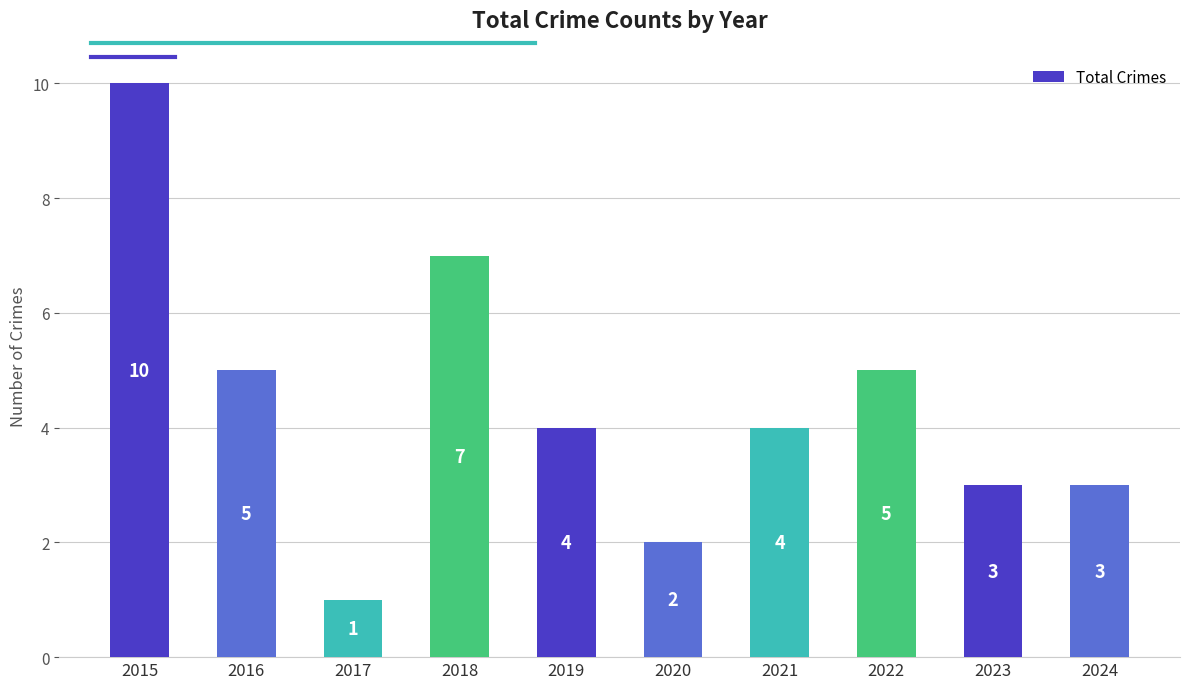

What is the sum of all values?

44